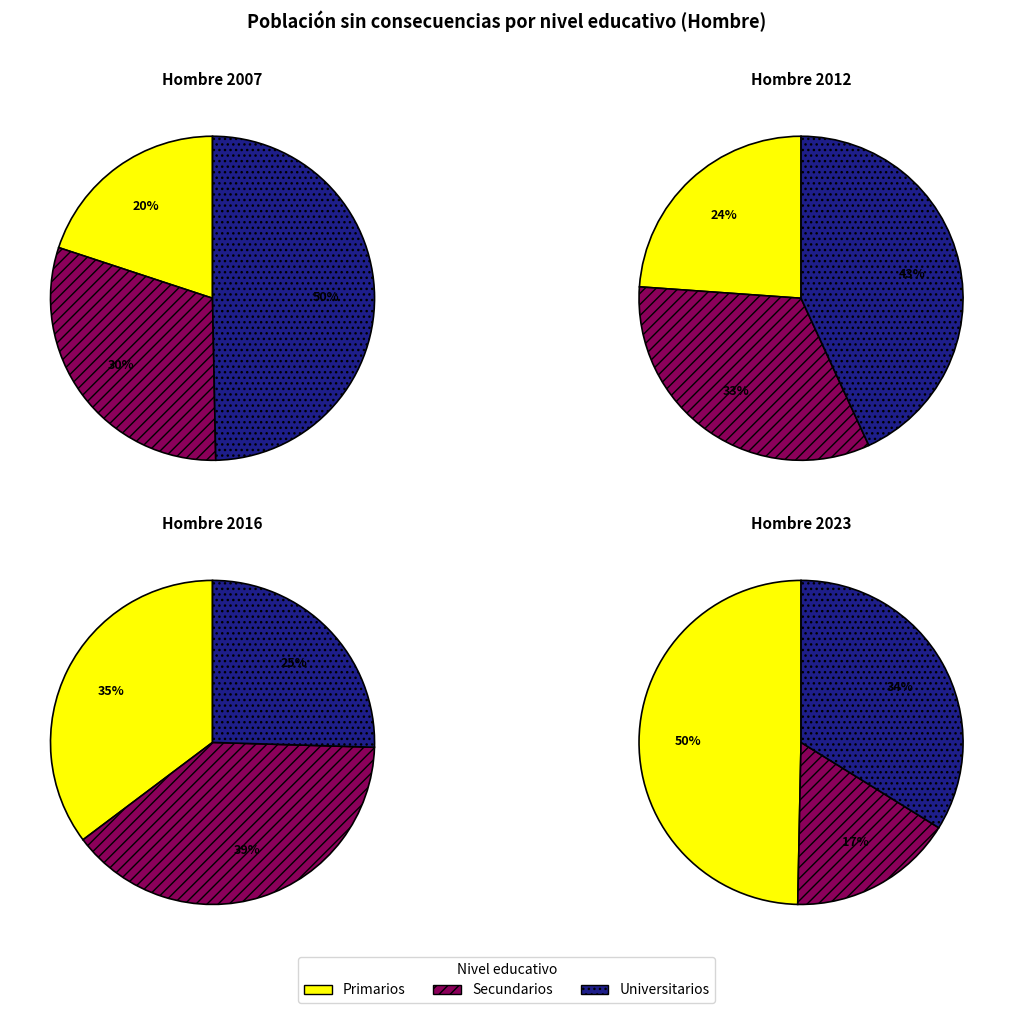

The Universitarios slice represents 43% of the pie. True or false?

True